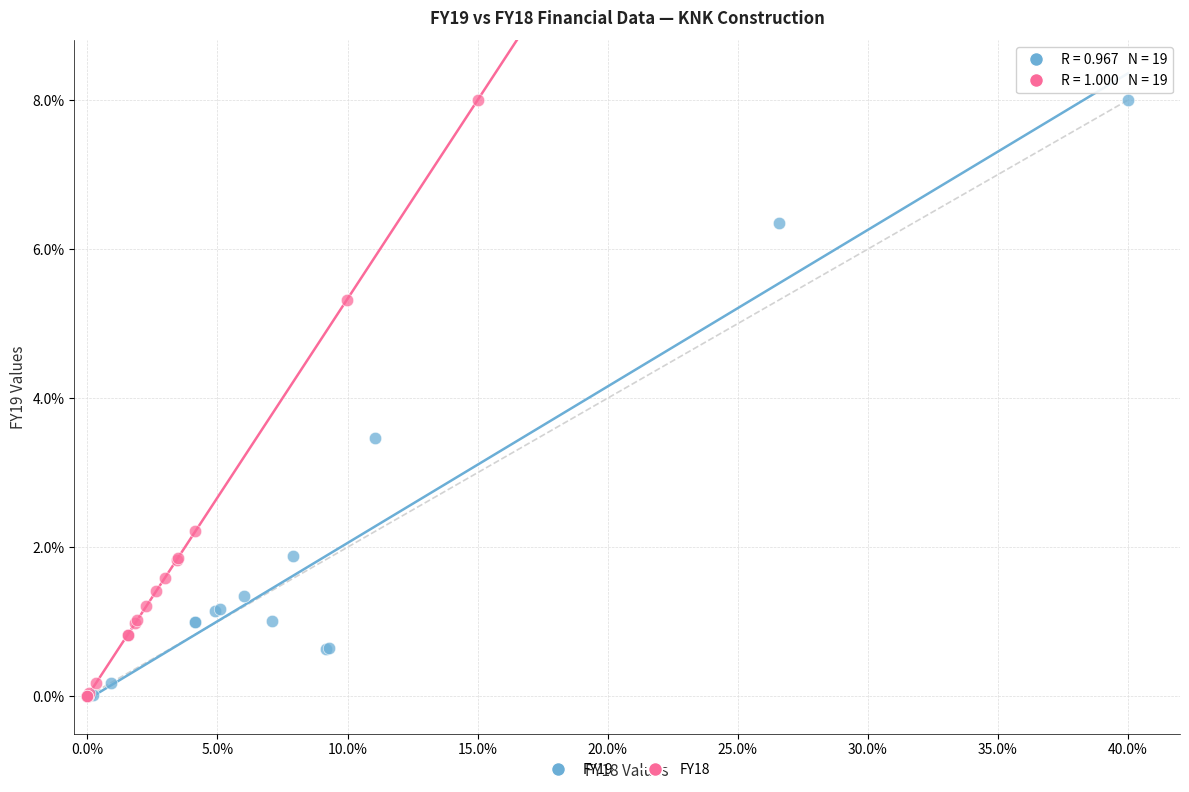

What are all the series names shown in the legend?

FY19, FY18